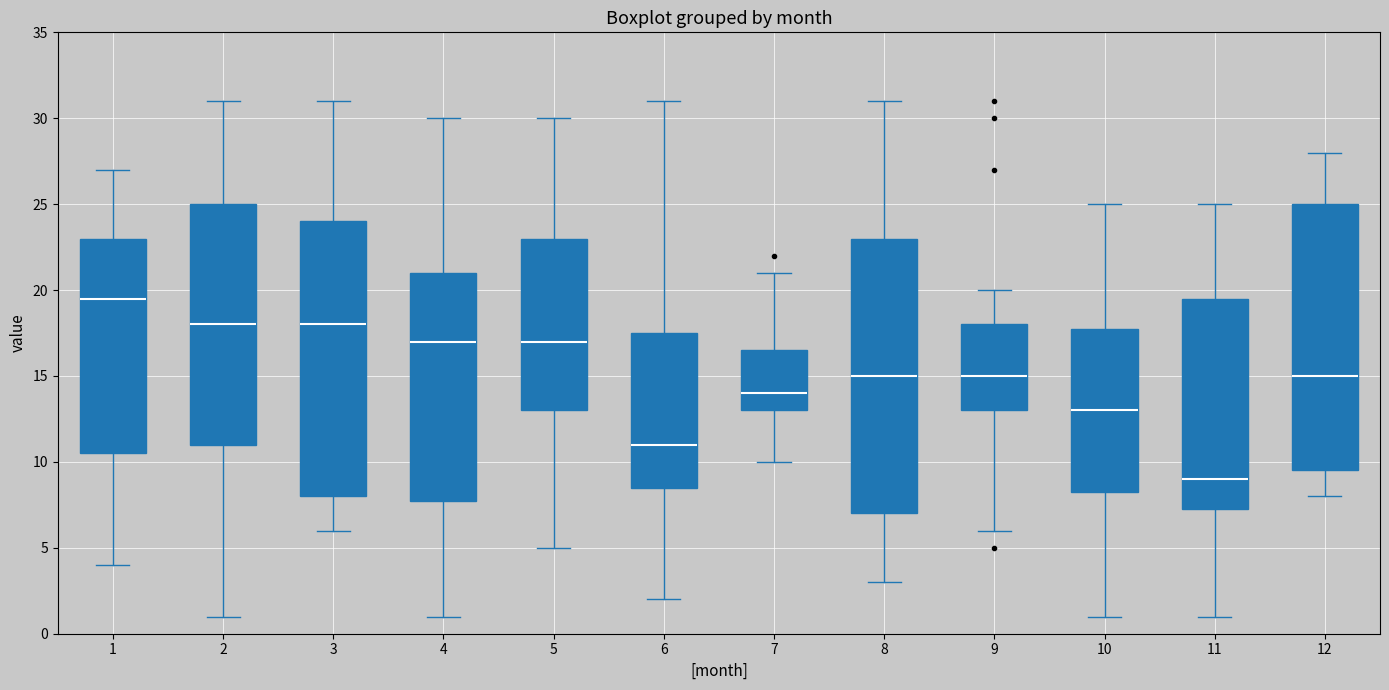

Where does the lower whisker of the box at x = 8 end on the y-axis? The values are not printed on the chart, so give them approximately, as read against the axis.

3.0